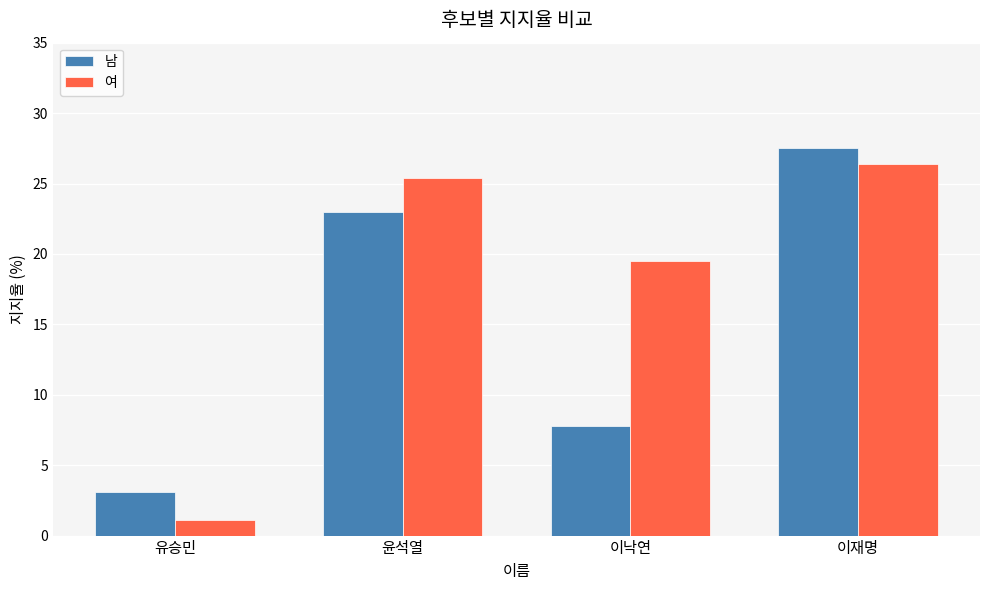

Reading left to right, list all the values displayed in this chart.

남: 유승민=3.1	윤석열=23.0	이낙연=7.8	이재명=27.5
여: 유승민=1.1	윤석열=25.4	이낙연=19.5	이재명=26.4